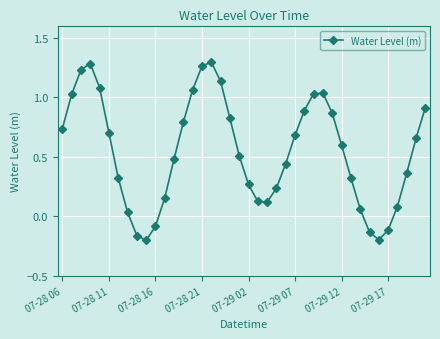

How many values exceed 0?

34